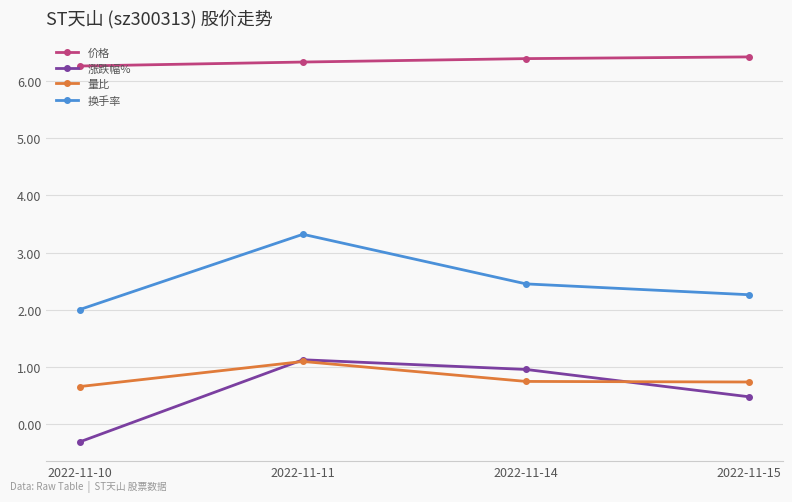

Which category has the highest value in the 量比 series?

2022-11-11